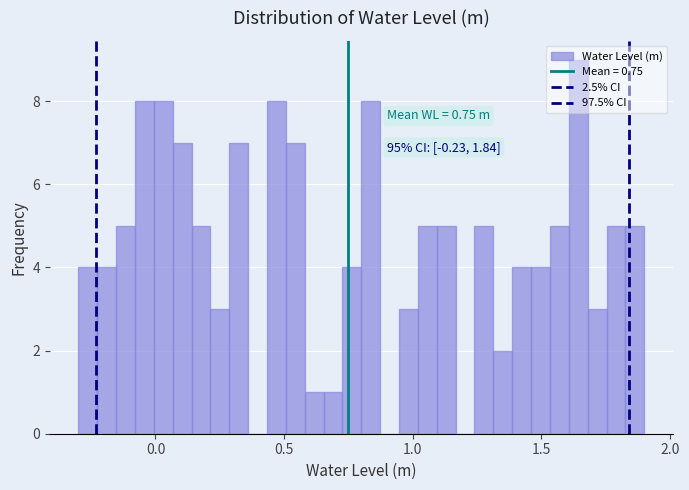

Around what value on the x-axis is the tallest bar? Give the approximate position of its centre, as read against the axis.

1.65